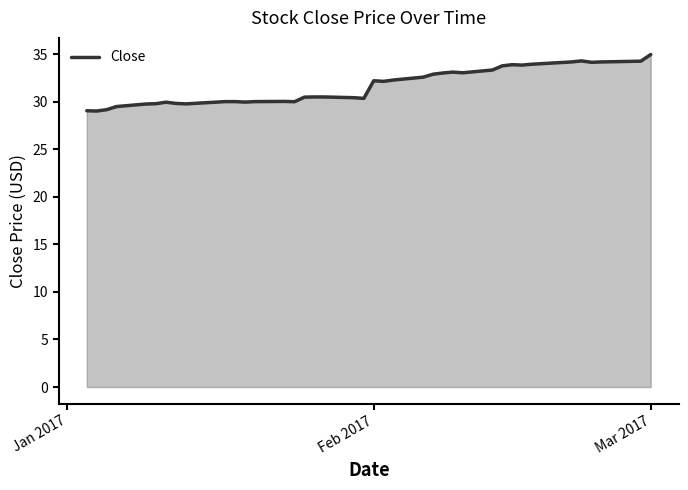

What is the maximum value shown in the chart?

35.0